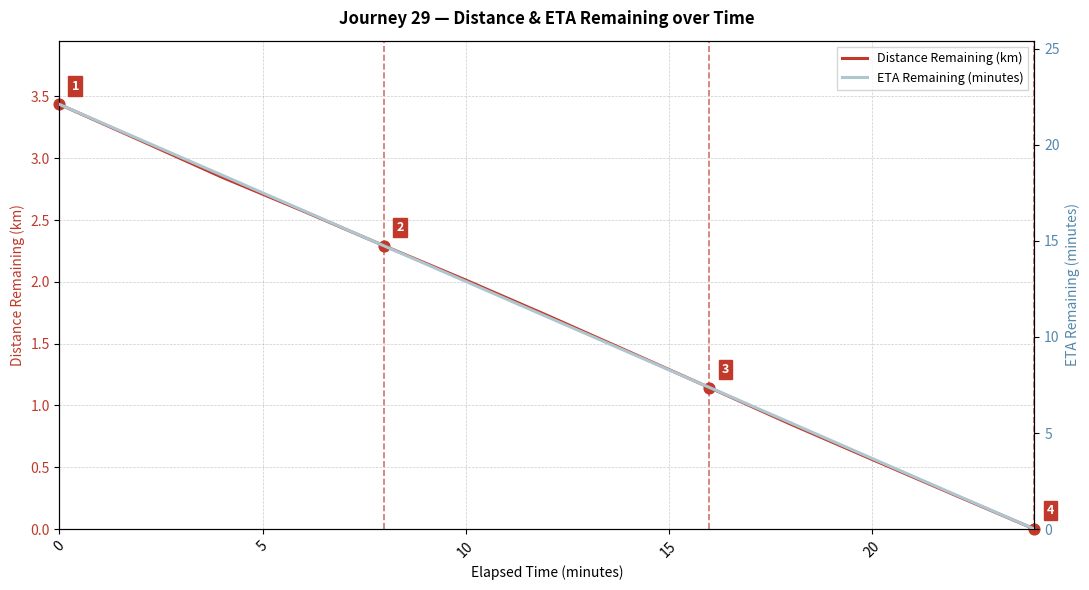

What are all the series names shown in the legend?

Distance Remaining (km), ETA Remaining (minutes)